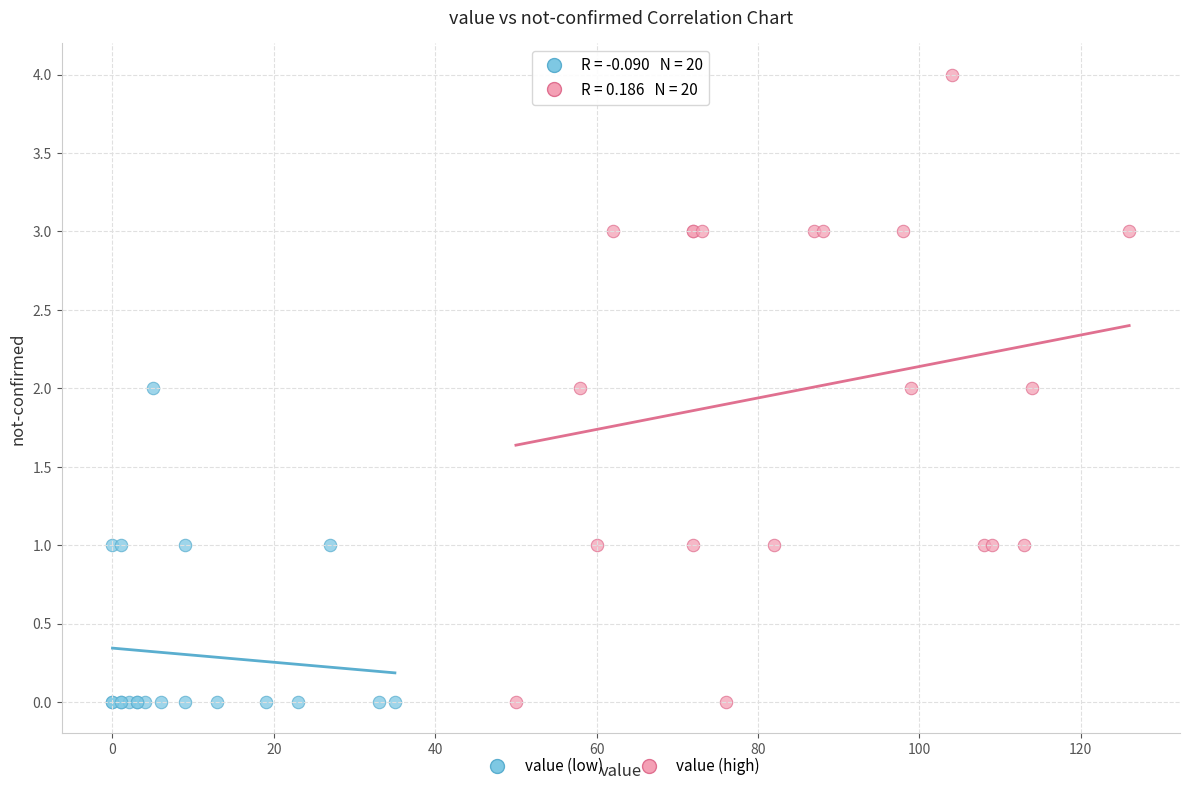

Which series reaches the maximum Y coordinate?

value (high)